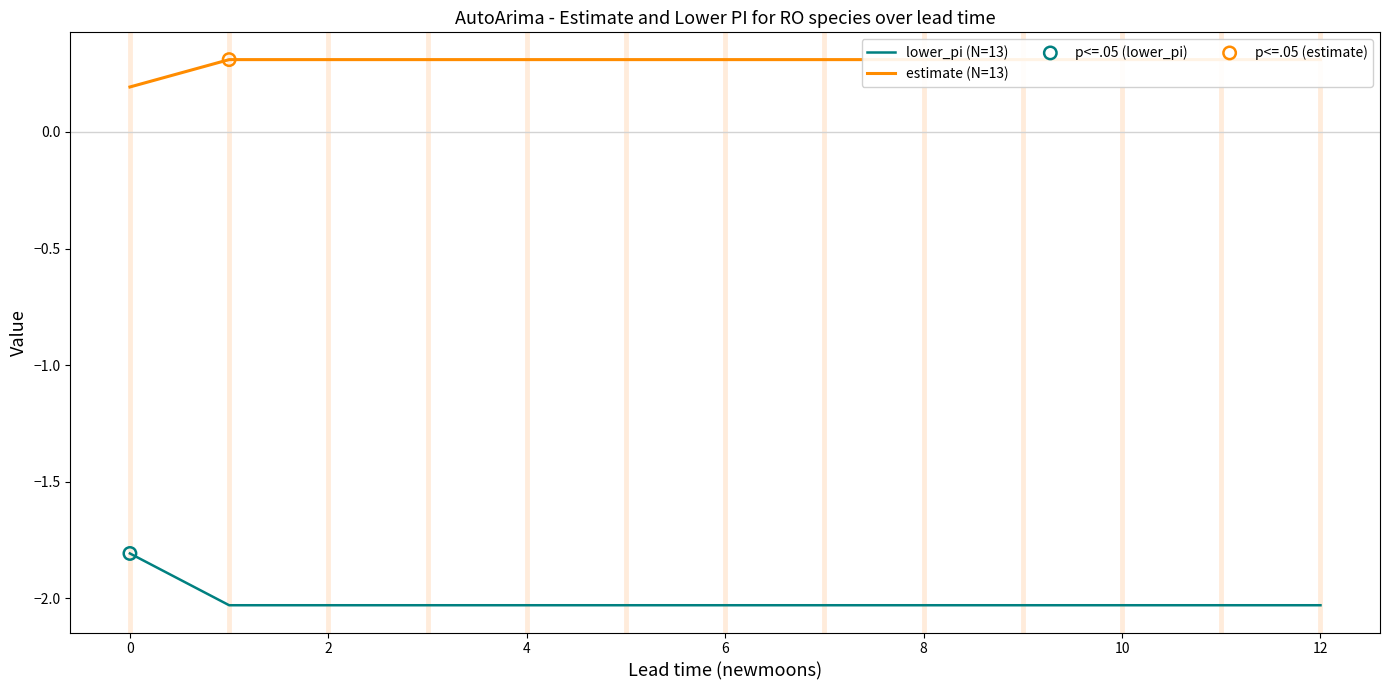

Which series has the largest total across all categories?

estimate (N=13)